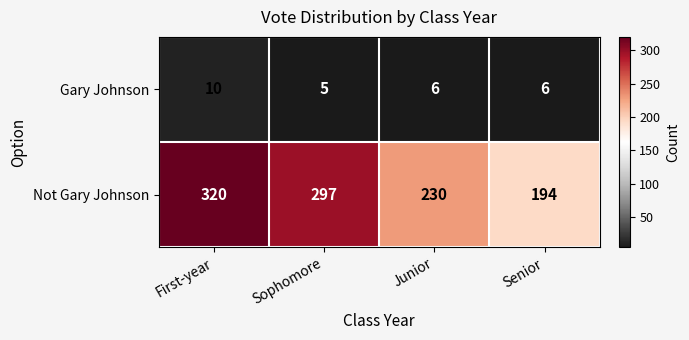

Count the number of data series in this chart.

2